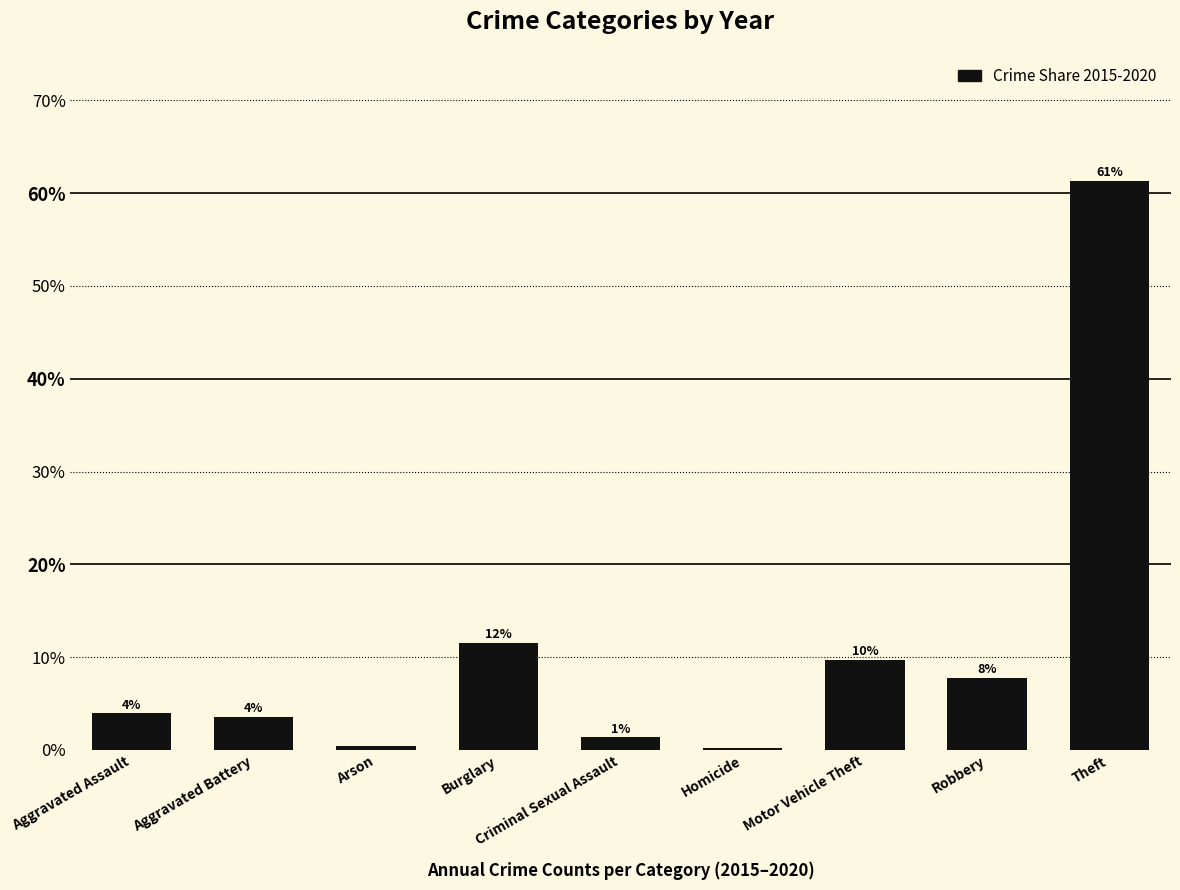

Between Robbery and Criminal Sexual Assault, which is larger?

Robbery